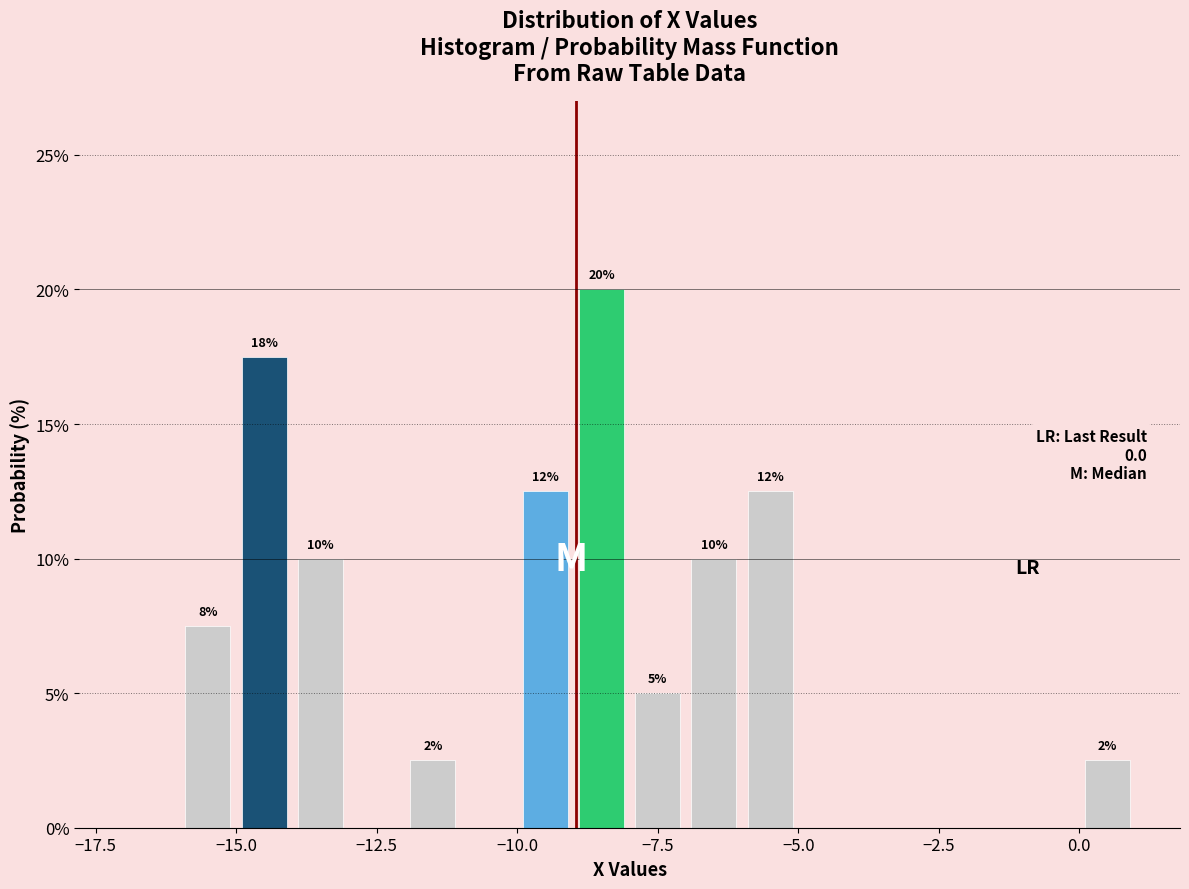

Around what value on the x-axis is the tallest bar? Give the approximate position of its centre, as read against the axis.

-8.5